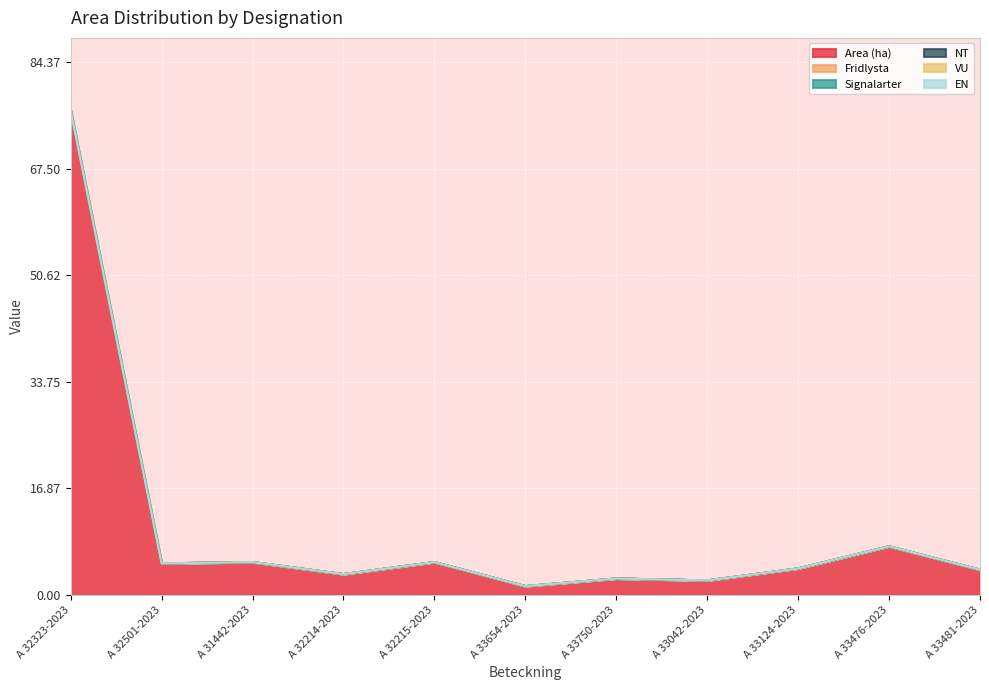

Count the number of data series in this chart.

6